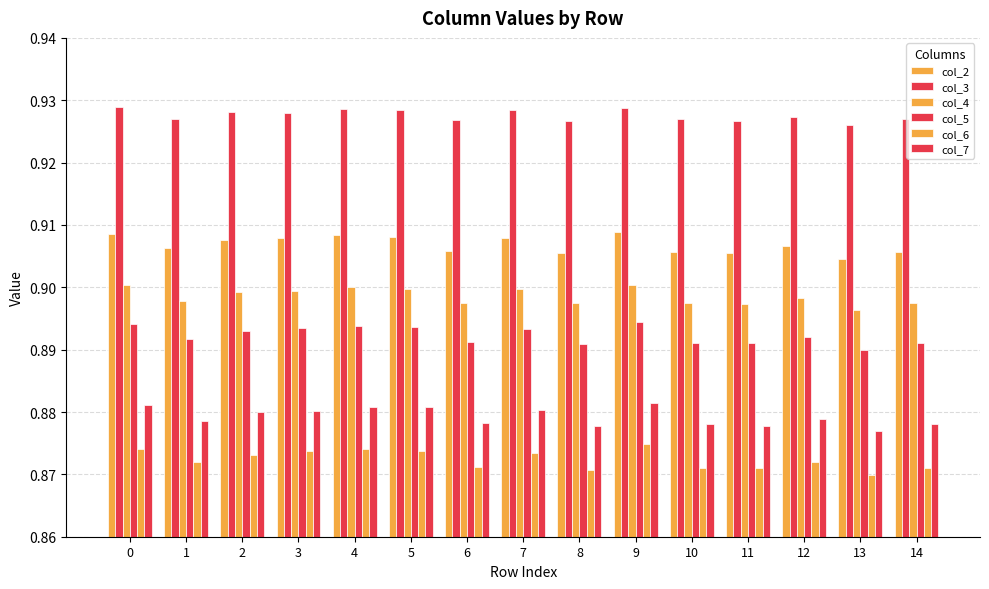

Is the value of col_6 at 10 greater than the value of col_7 at 9?

No